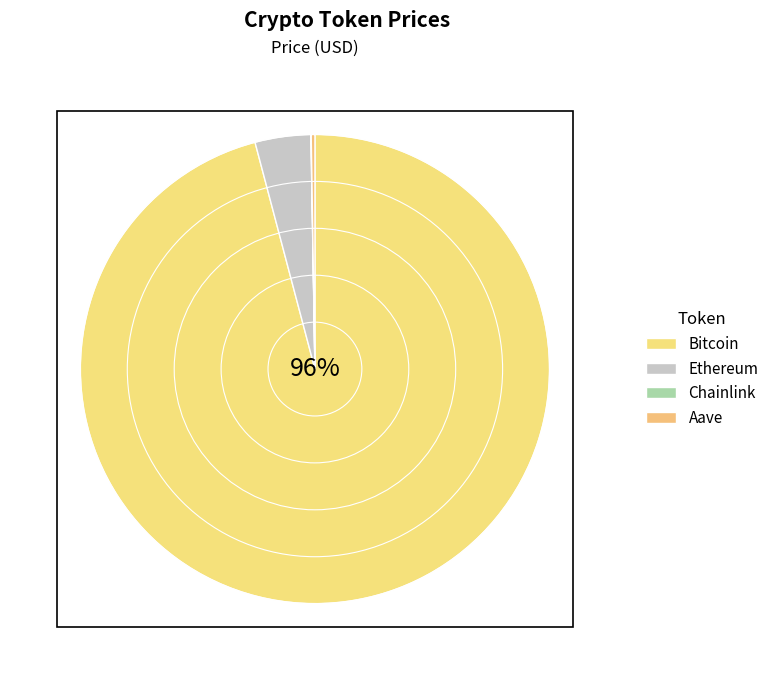

The Aave slice represents 1% of the pie. True or false?

False